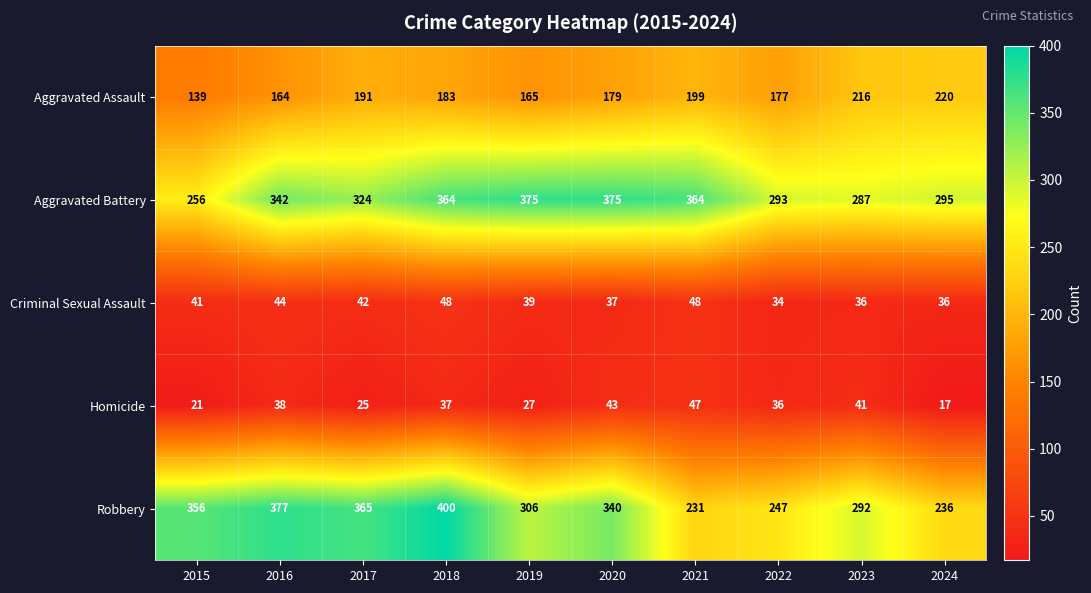

What is the sum of the Robbery values at 2016 and 2022?

624